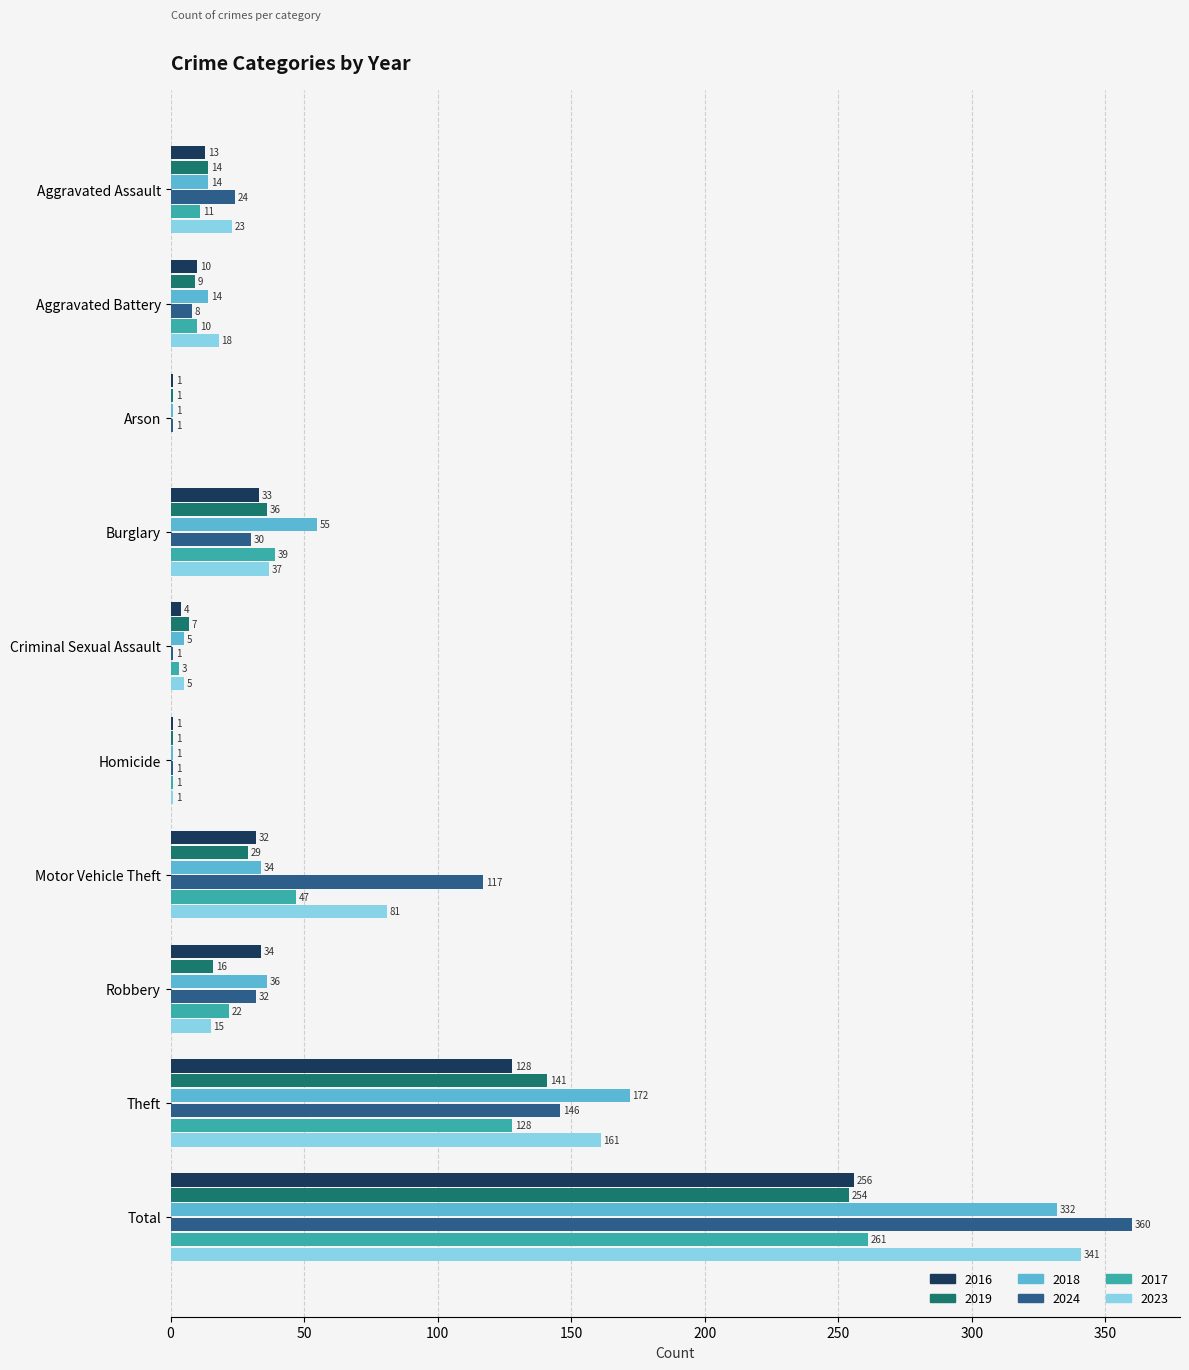

Which series has the largest total across all categories?

2024